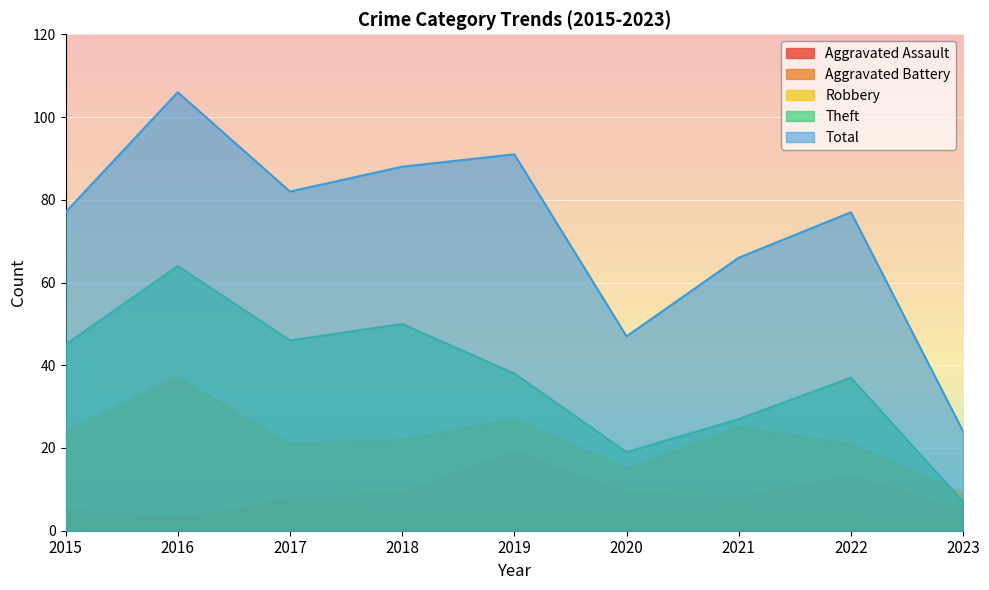

What is the difference between the maximum and second lowest values in the Theft series?

45